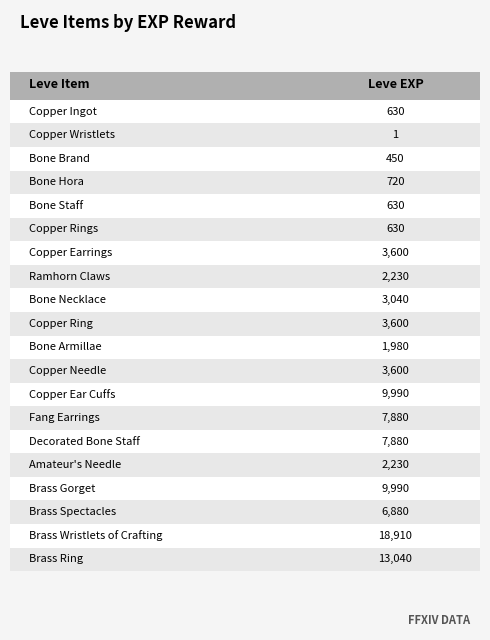

Reading left to right, extract all data points from this chart.

Copper Ingot=630	Copper Wristlets=1	Bone Brand=450	Bone Hora=720	Bone Staff=630	Copper Rings=630	Copper Earrings=3600	Ramhorn Claws=2230	Bone Necklace=3040	Copper Ring=3600	Bone Armillae=1980	Copper Needle=3600	Copper Ear Cuffs=9990	Fang Earrings=7880	Decorated Bone Staff=7880	Amateur's Needle=2230	Brass Gorget=9990	Brass Spectacles=6880	Brass Wristlets of Crafting=18910	Brass Ring=13040